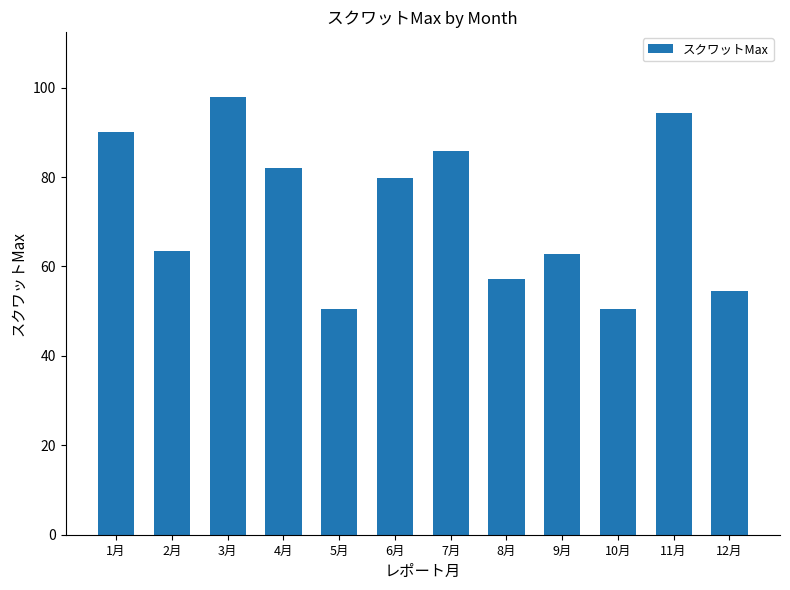

What is the change in value from 8月 to 10月?

-6.9